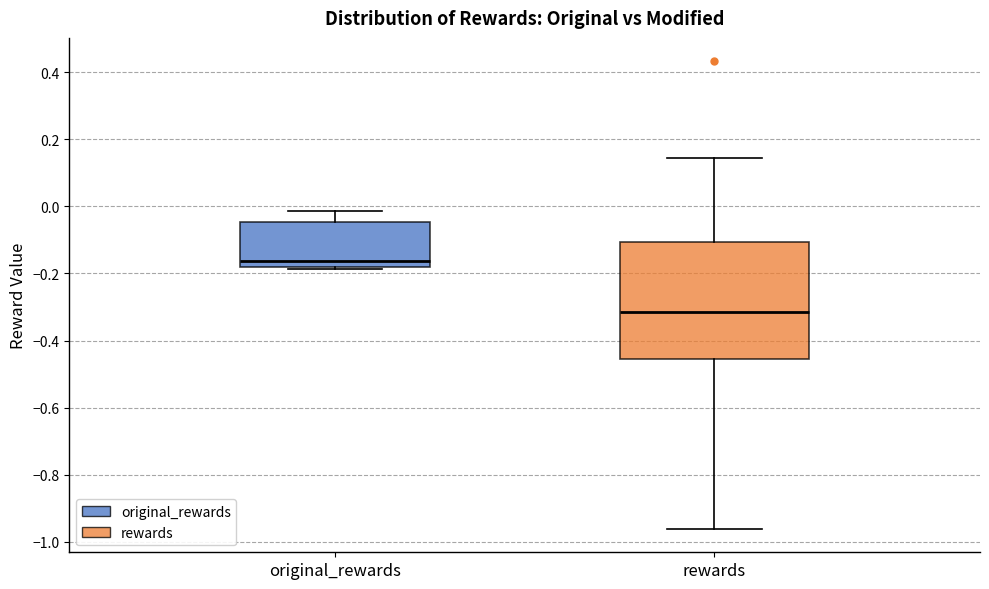

Which box has the highest median line?

original_rewards